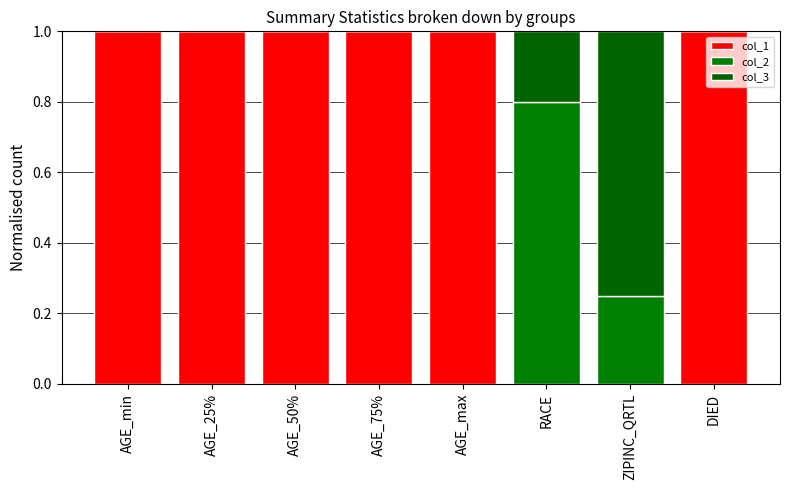

What position from the left is ZIPINC_QRTL?

7